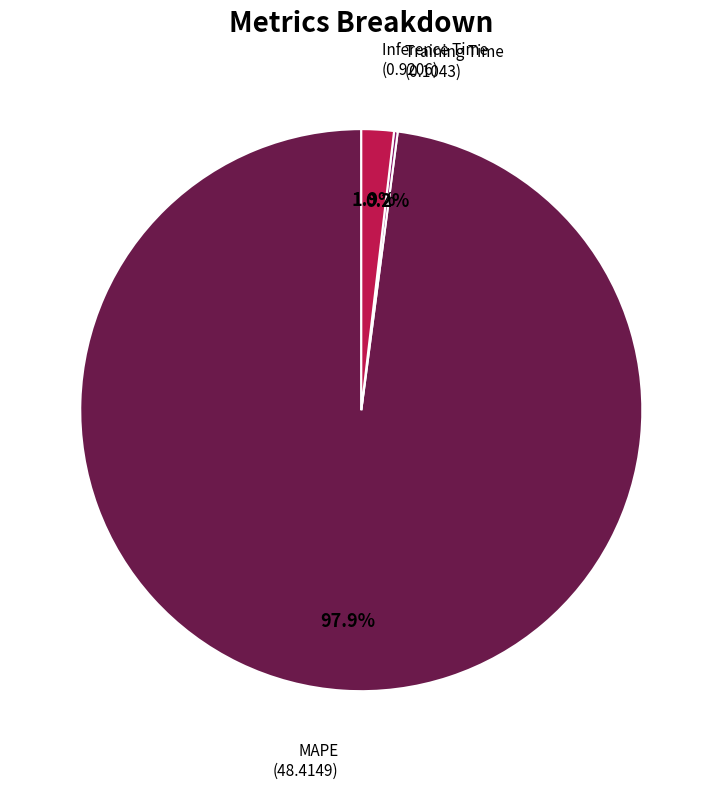

Which has a higher value, MAPE or Inference Time?

MAPE